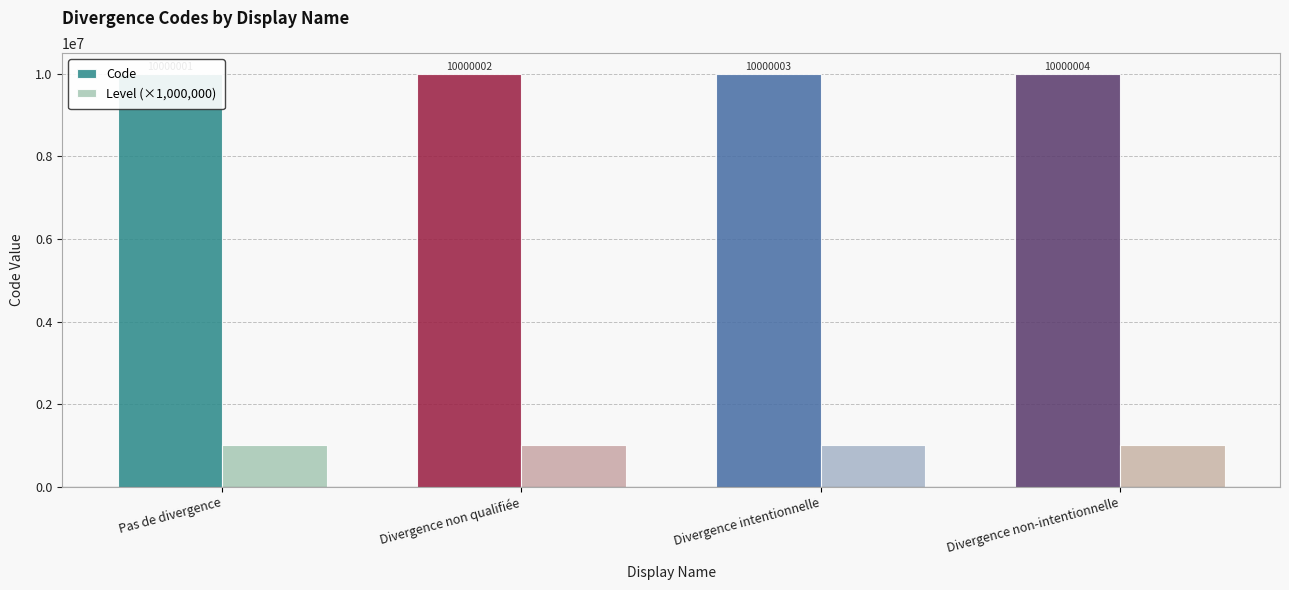

At which label does Code reach its minimum?

Pas de divergence